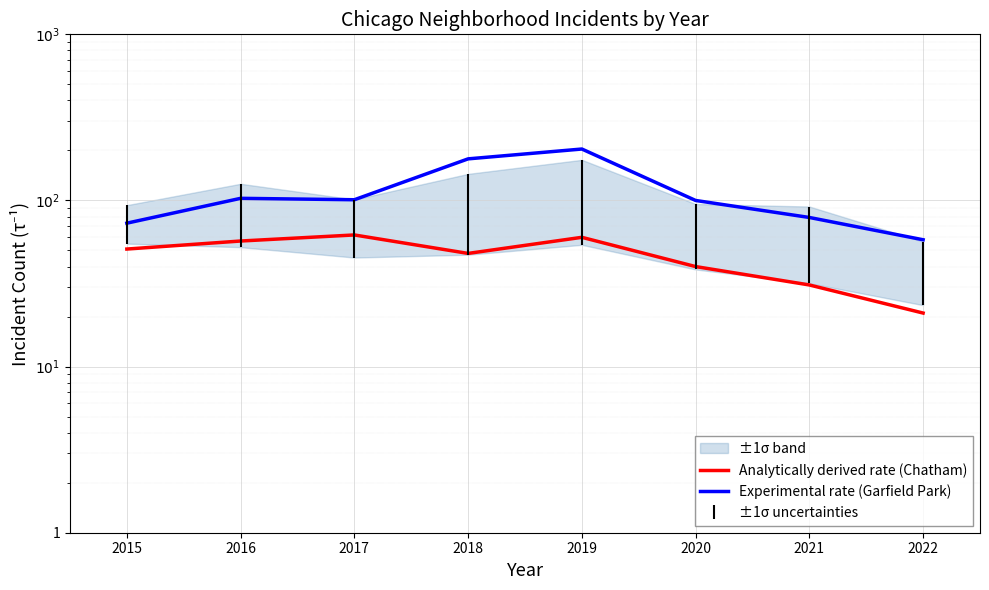

True or false: Experimental rate (Garfield Park) has a value of 56 at 2020.

False